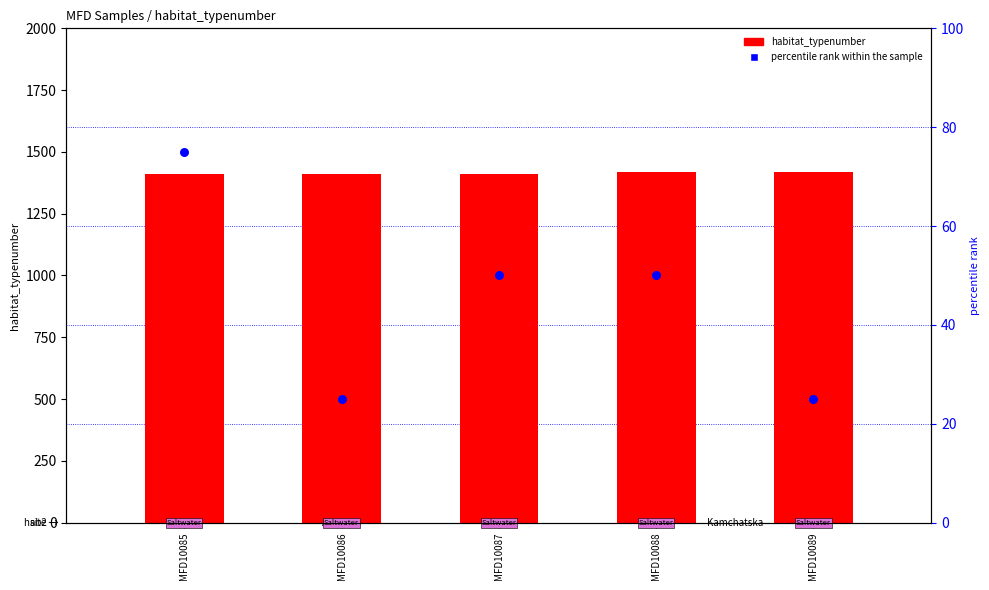

Which series has the largest Y range (max minus min)?

percentile rank within the sample